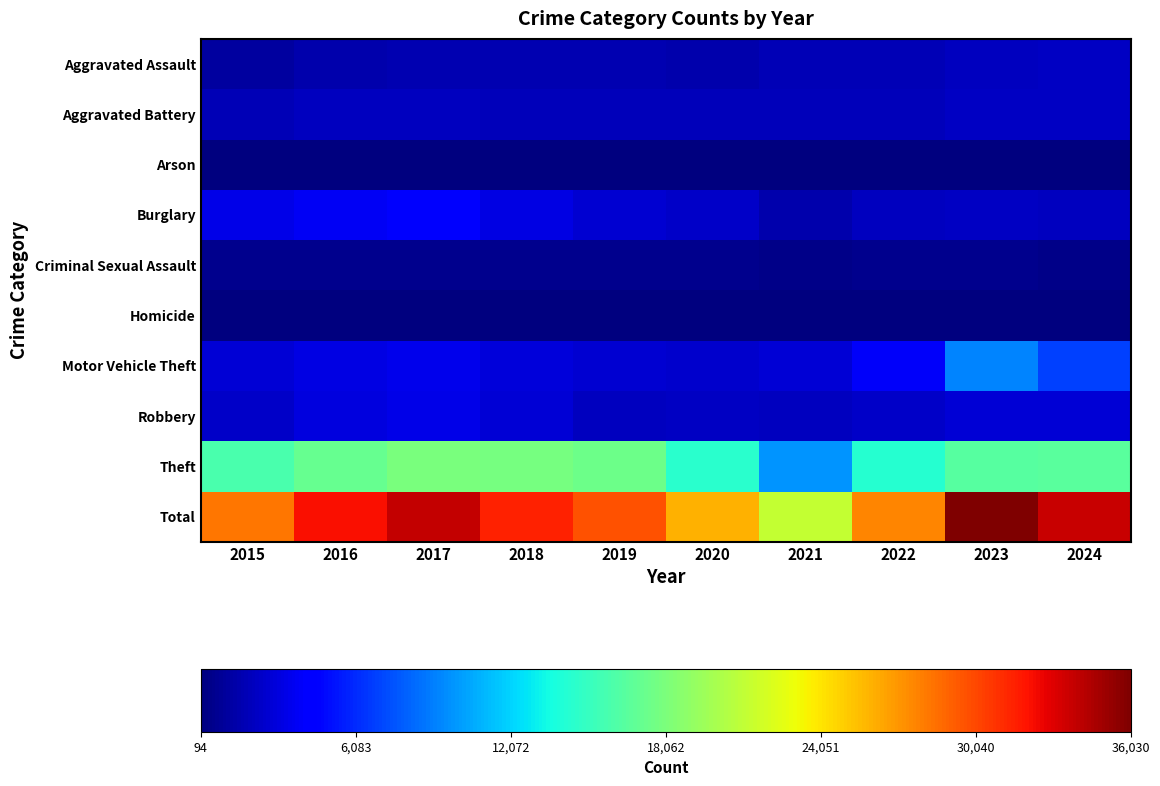

List the series in order of their peak value, highest first.

Total, Theft, Motor Vehicle Theft, Burglary, Robbery, Aggravated Assault, Aggravated Battery, Criminal Sexual Assault, Homicide, Arson